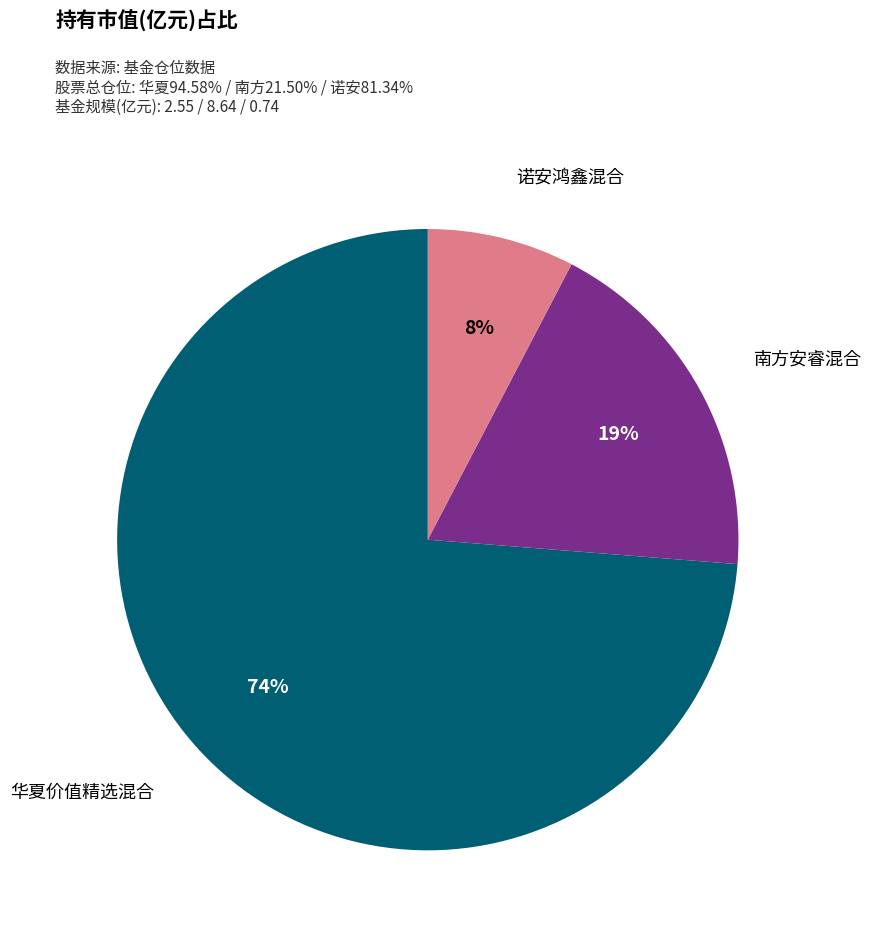

Does any single category account for the majority?

Yes